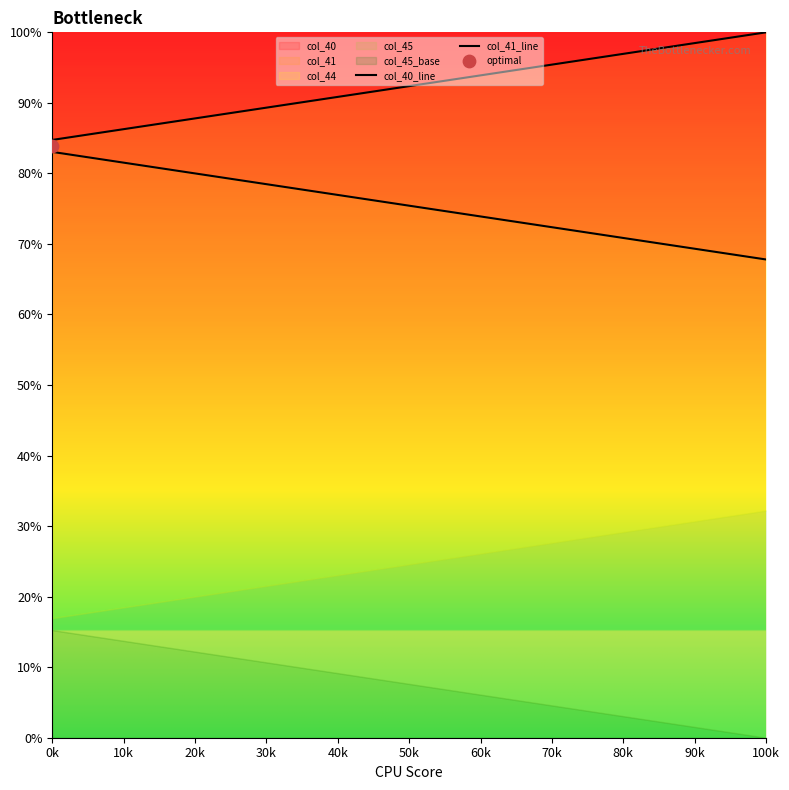

What is the highest value of the col_40 series?

100.0